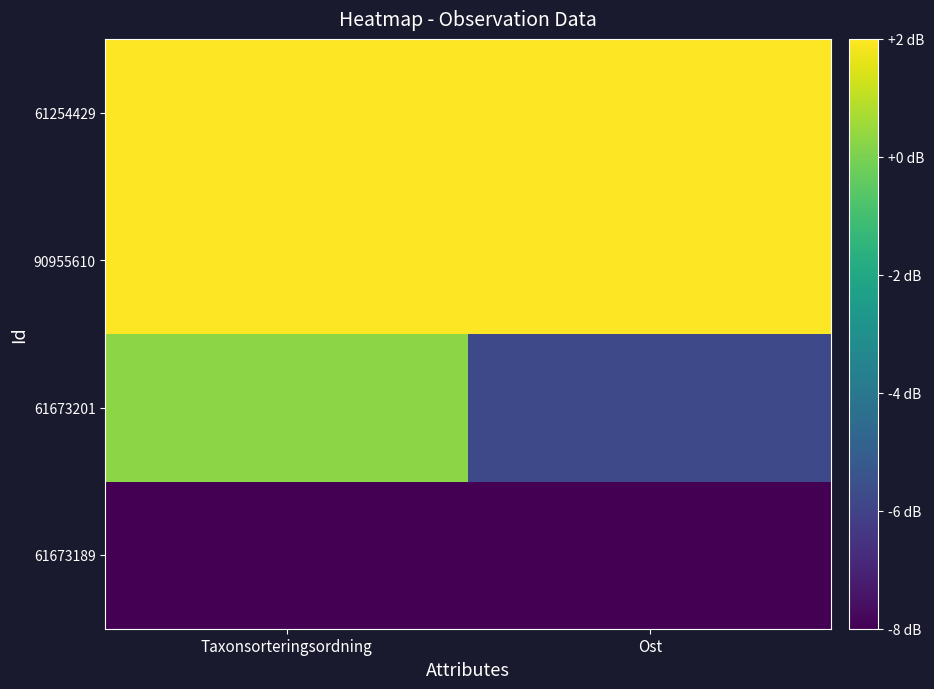

What is the total value across all series at Ost?

-9.8